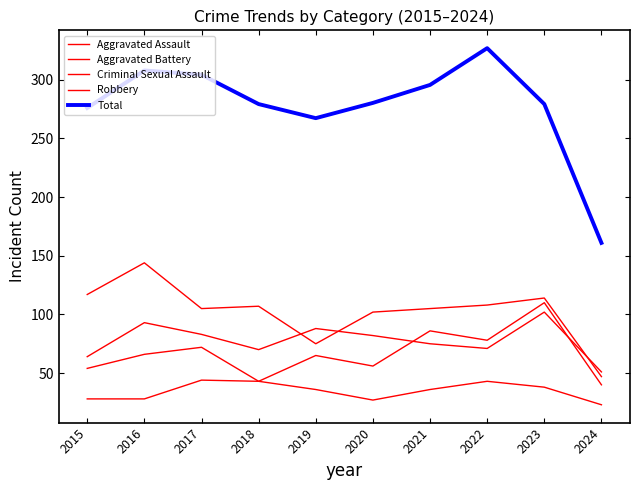

What is the maximum value for Criminal Sexual Assault?

44.0